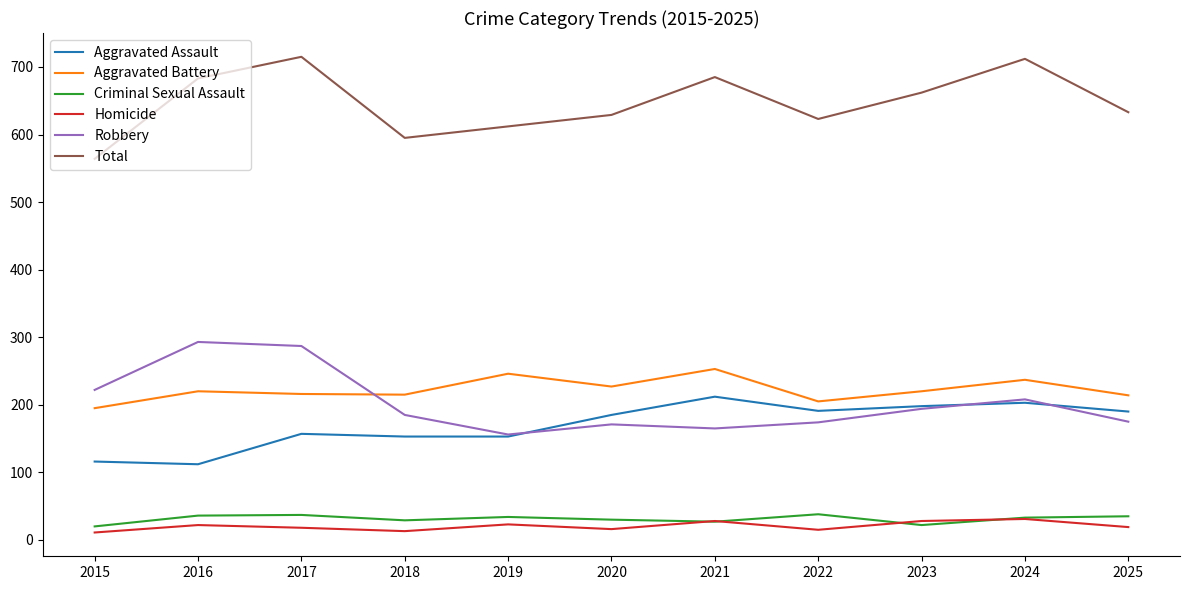

List the series in order of their peak value, highest first.

Total, Robbery, Aggravated Battery, Aggravated Assault, Criminal Sexual Assault, Homicide